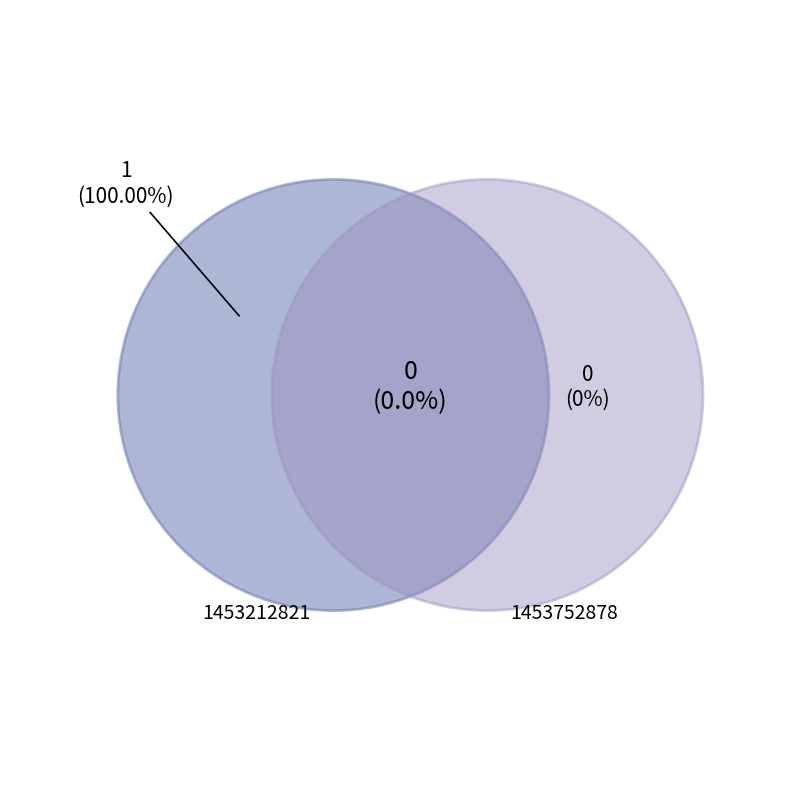

Count the number of slices in the pie.

2